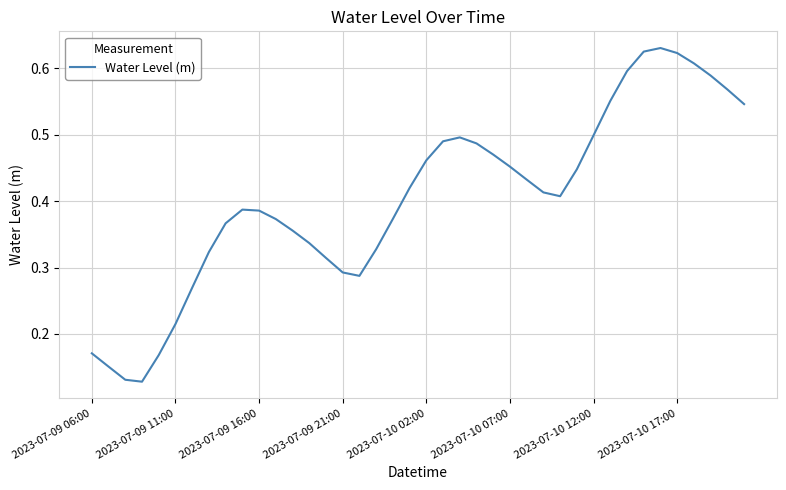

How many lines are shown in the chart?

1